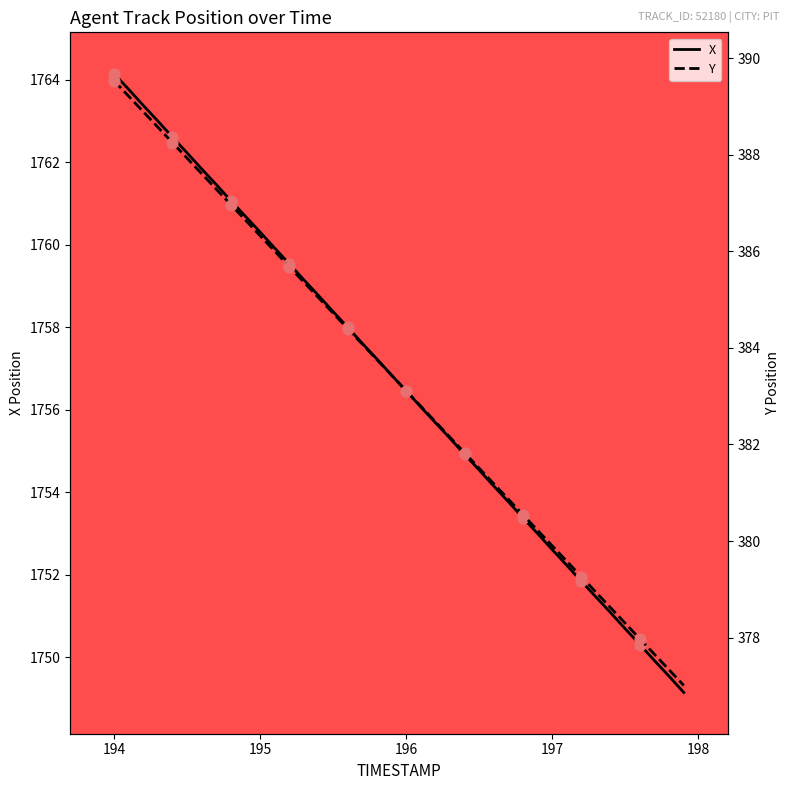

Which series has the widest spread of Y values?

X